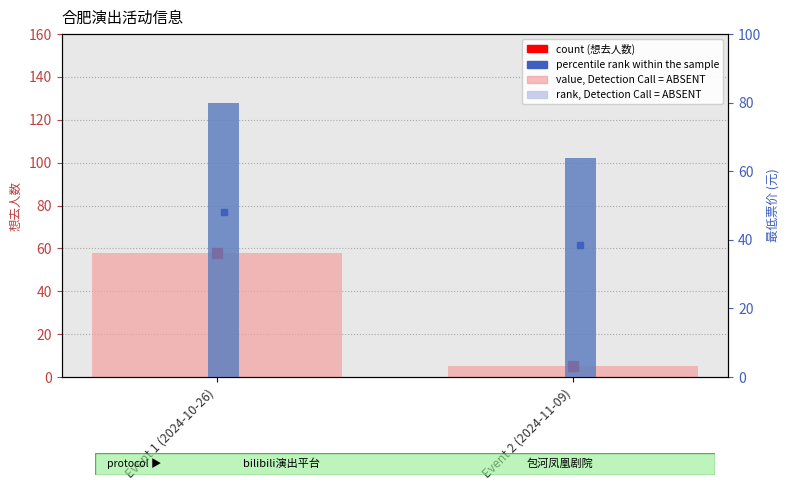

Which series has the largest total across all categories?

最低票价 (rank)